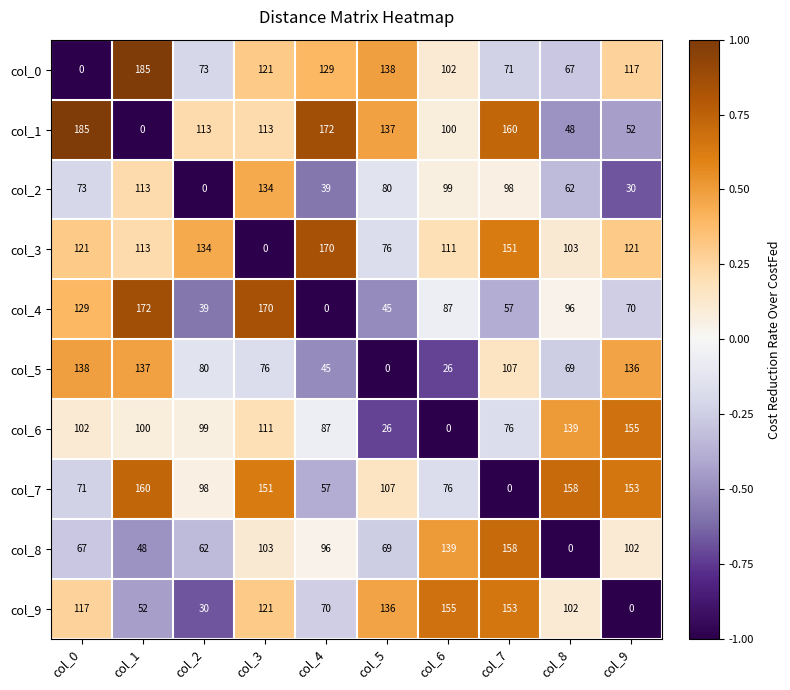

List the labels in order of col_2 value, largest first.

col_3, col_1, col_6, col_7, col_5, col_0, col_8, col_4, col_9, col_2